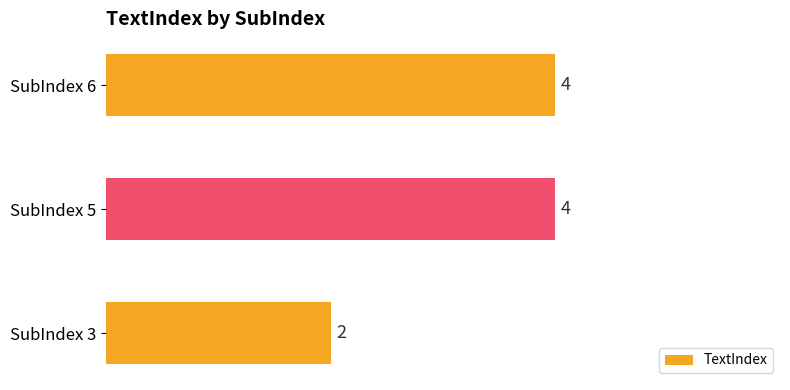

The chart shows a value of 4 at SubIndex 6. True or false?

True